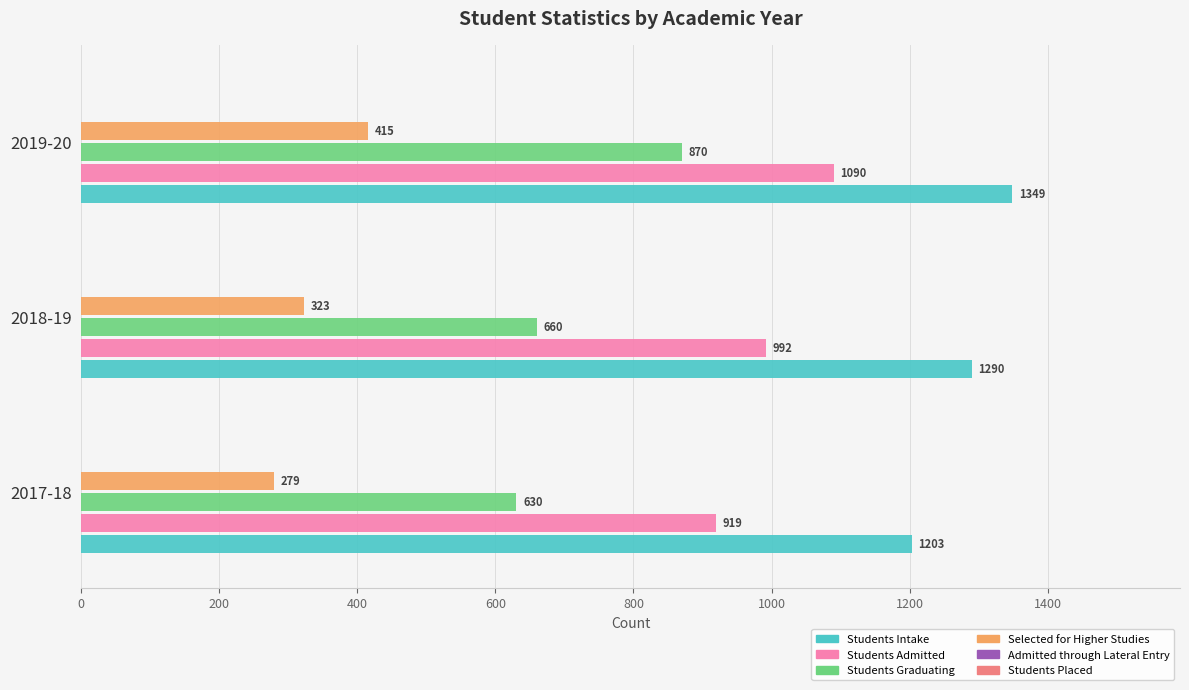

Count the Students Graduating values in the range 630 to 870.

3